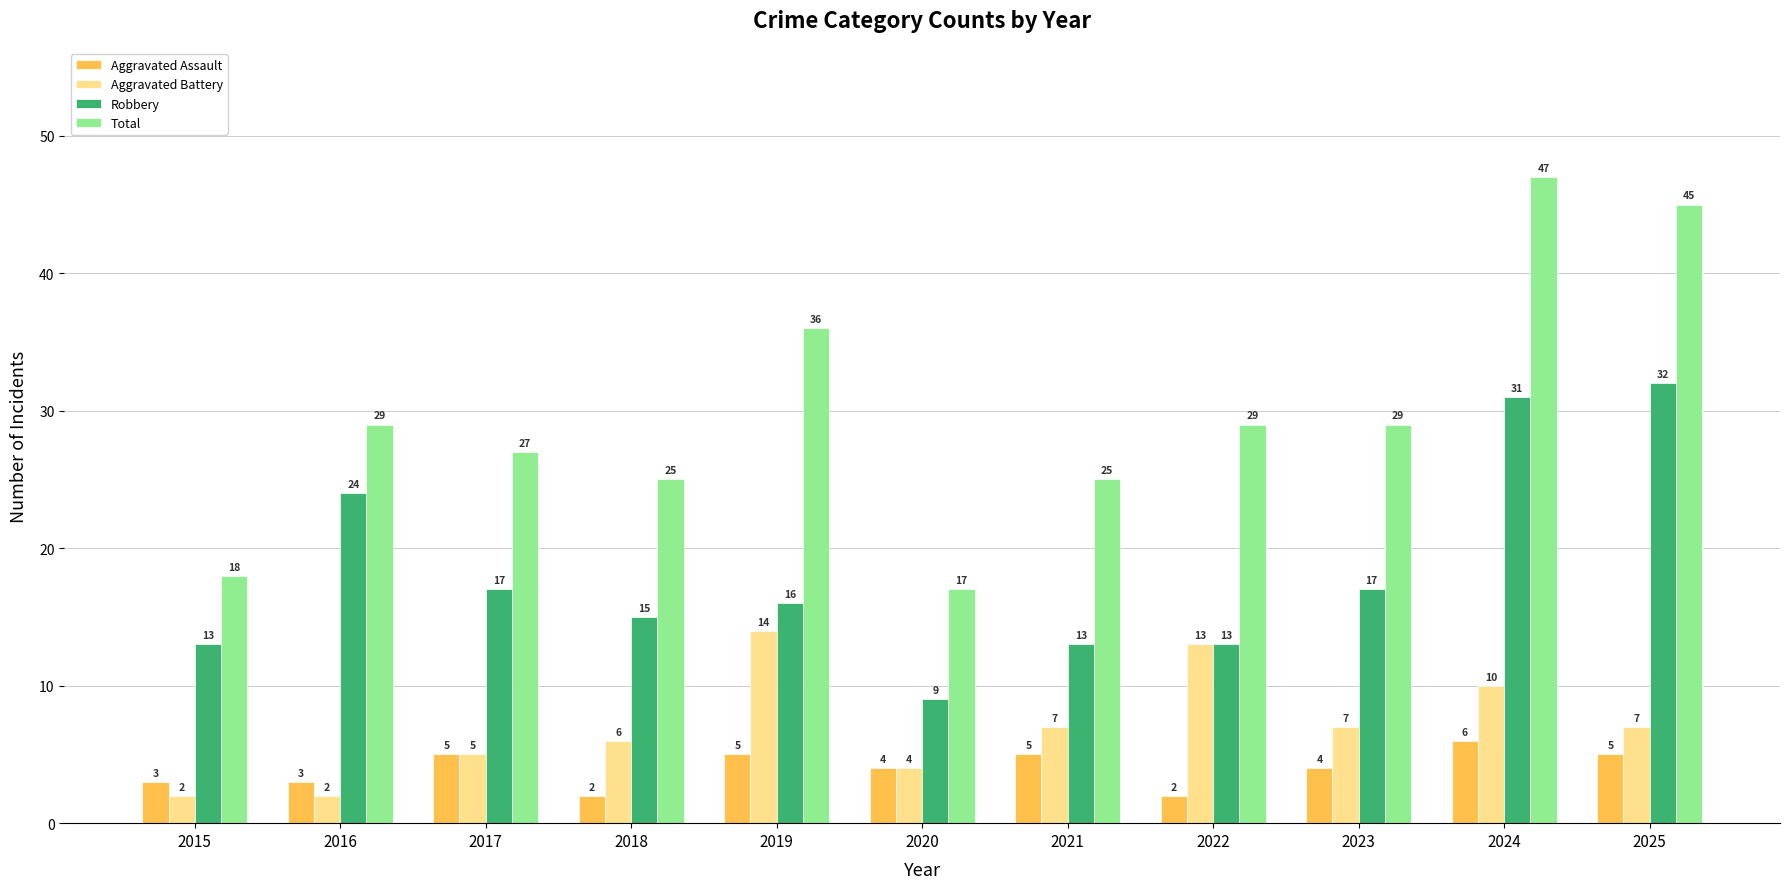

Which series has the widest spread of values?

Total